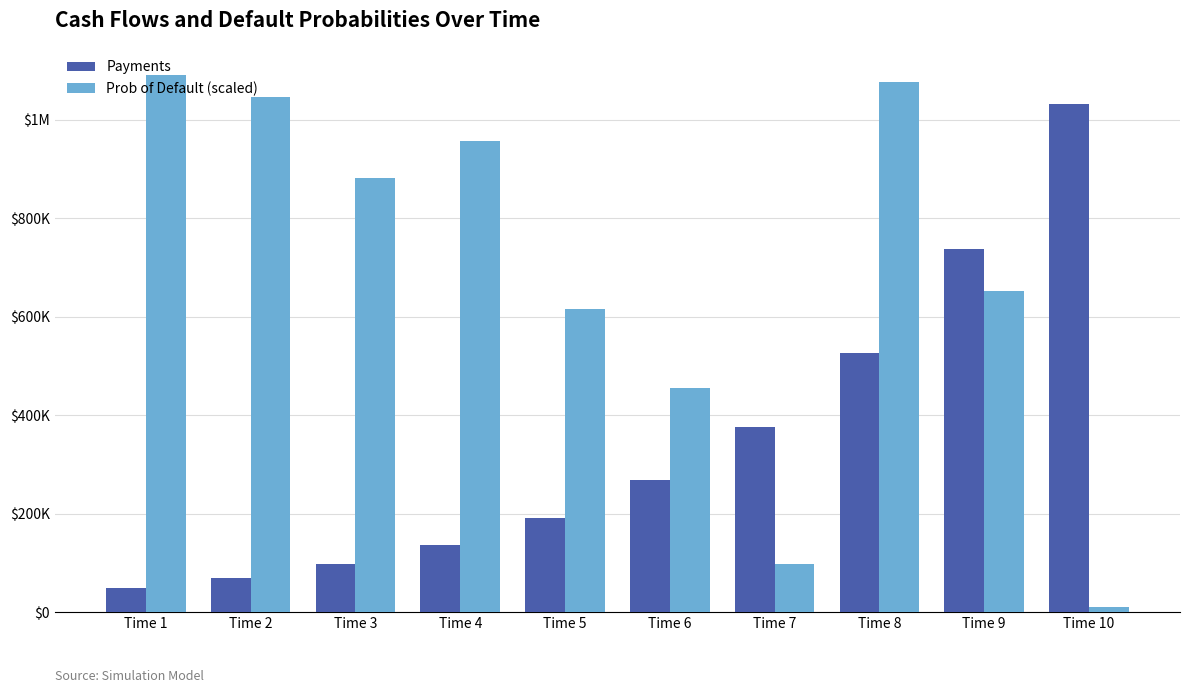

Between Time 6 and Time 4, which is larger?

Time 6